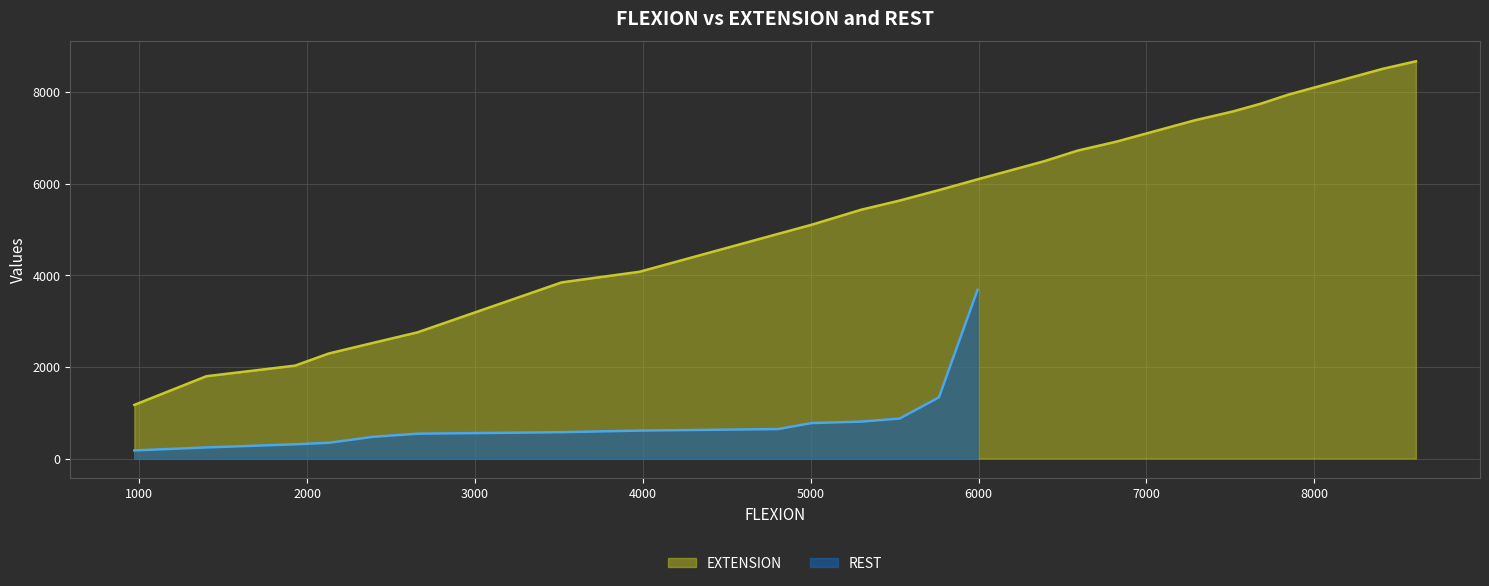

What is the difference between the maximum and minimum values?

7503